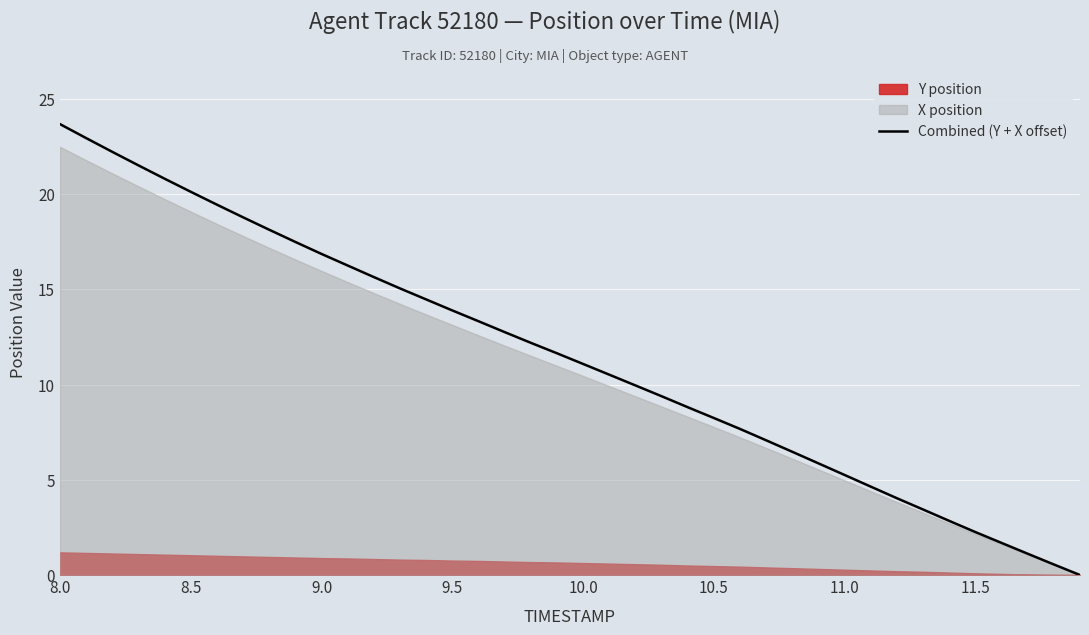

At which label does Combined (Y + X offset) reach its peak?

8.0